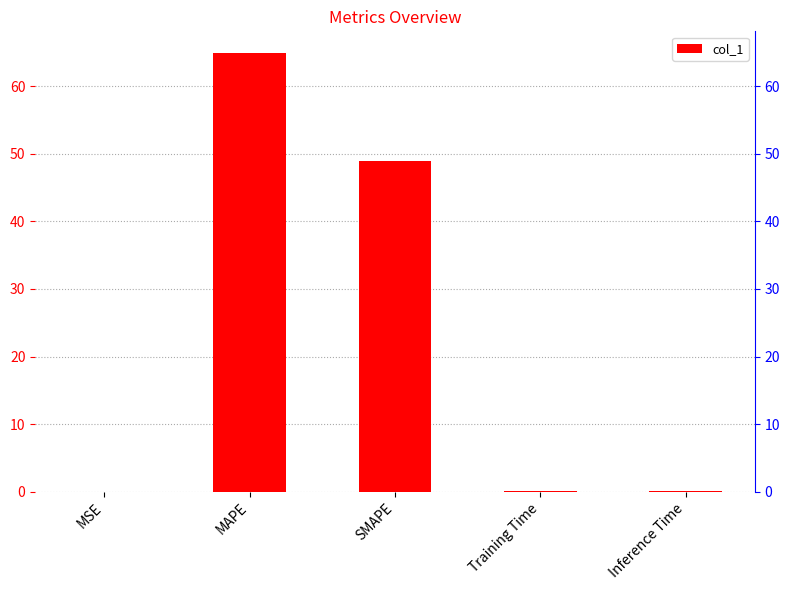

The value at Training Time is 0.3. True or false?

False